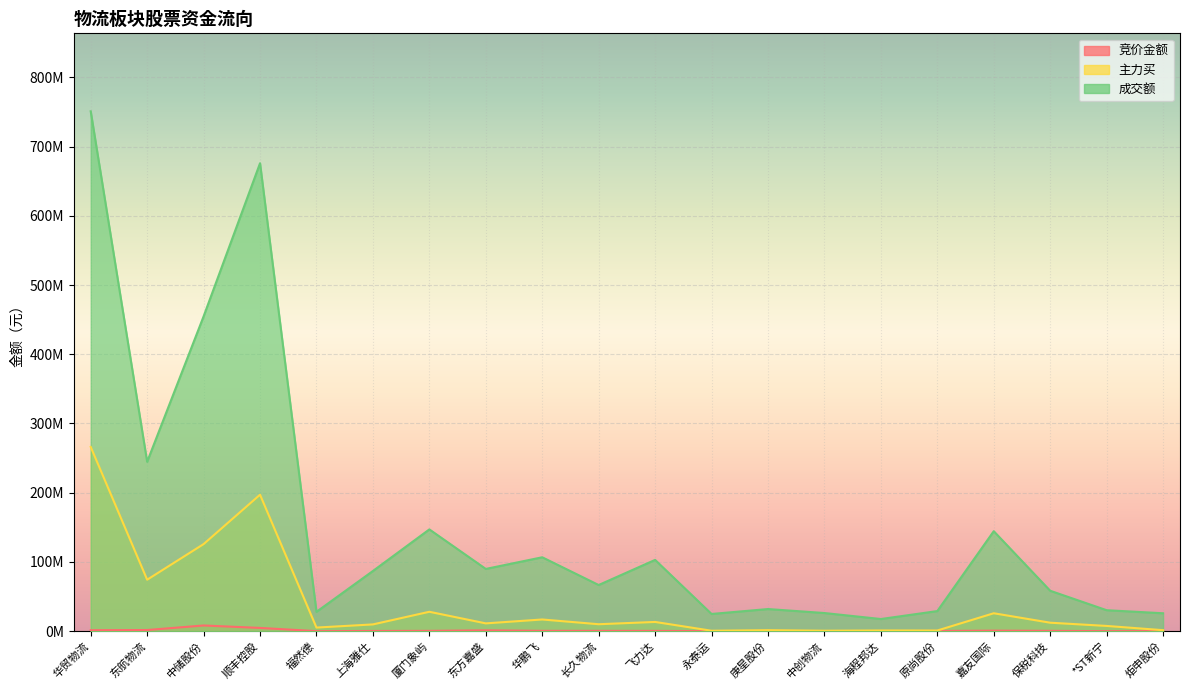

True or false: 成交额 has more than 2 interior local peaks.

True